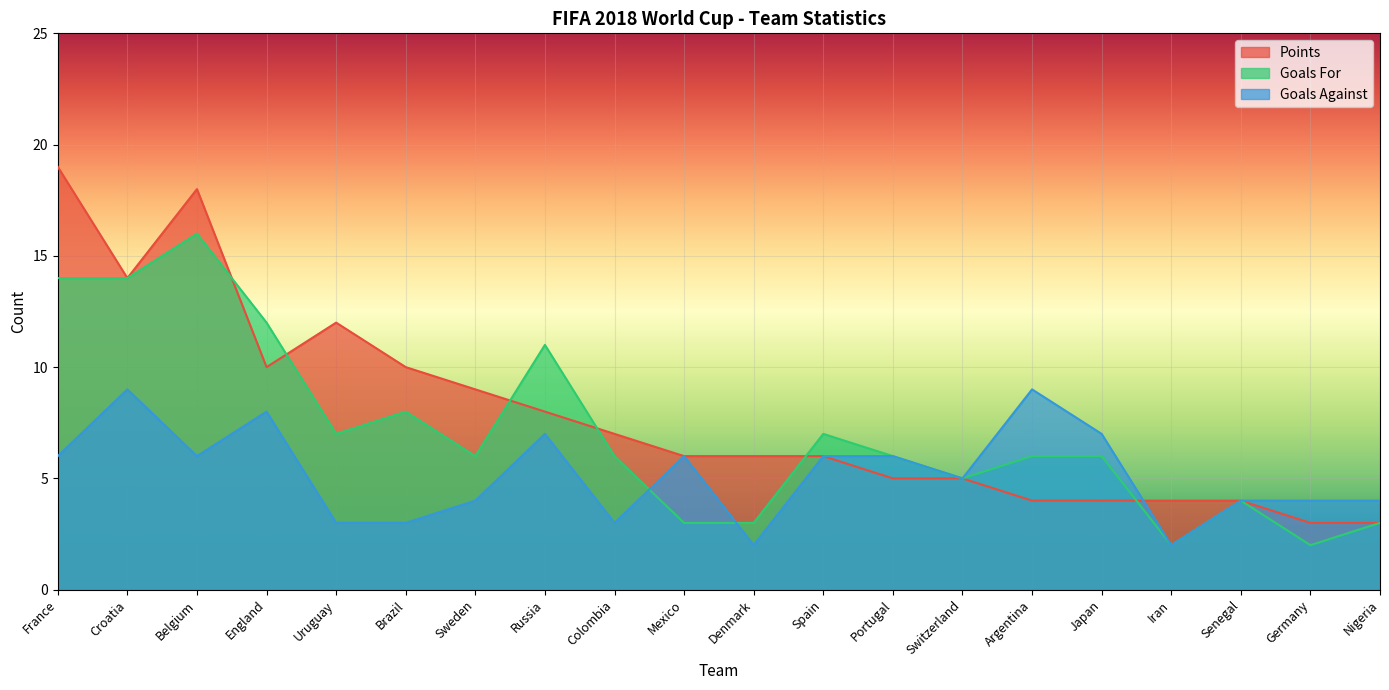

What is the difference between the maximum and second lowest values in the Points series?

16